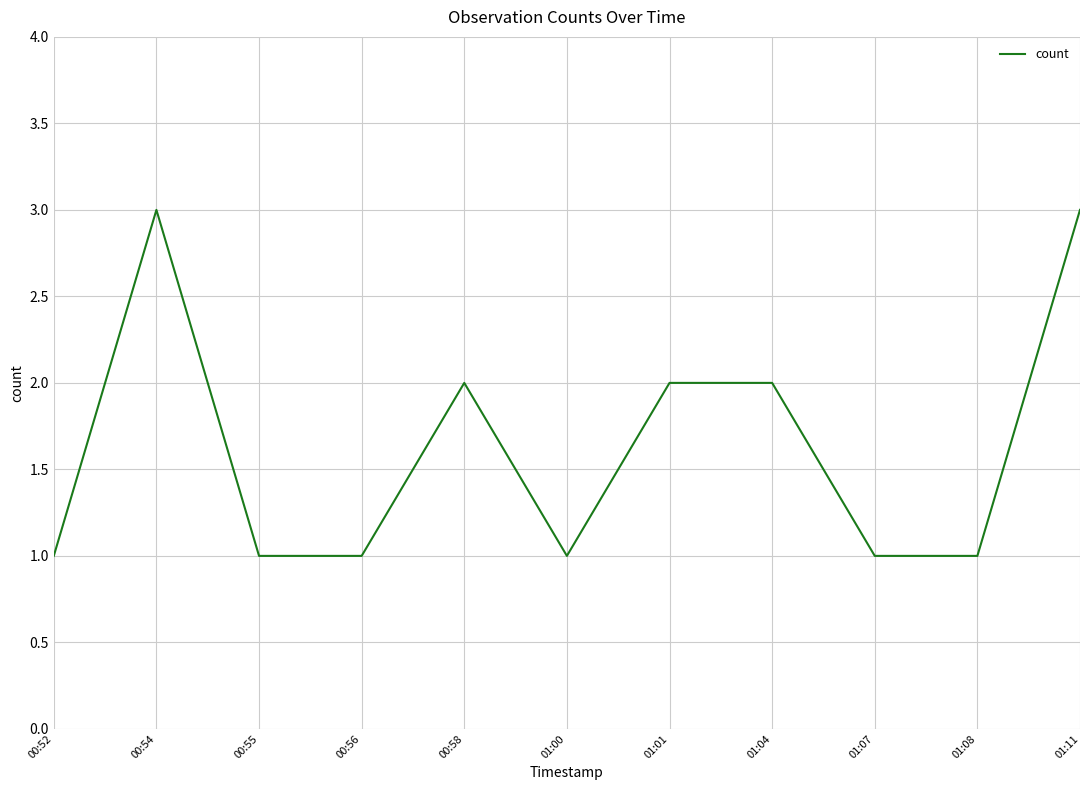

What is the difference between the maximum and minimum values?

2